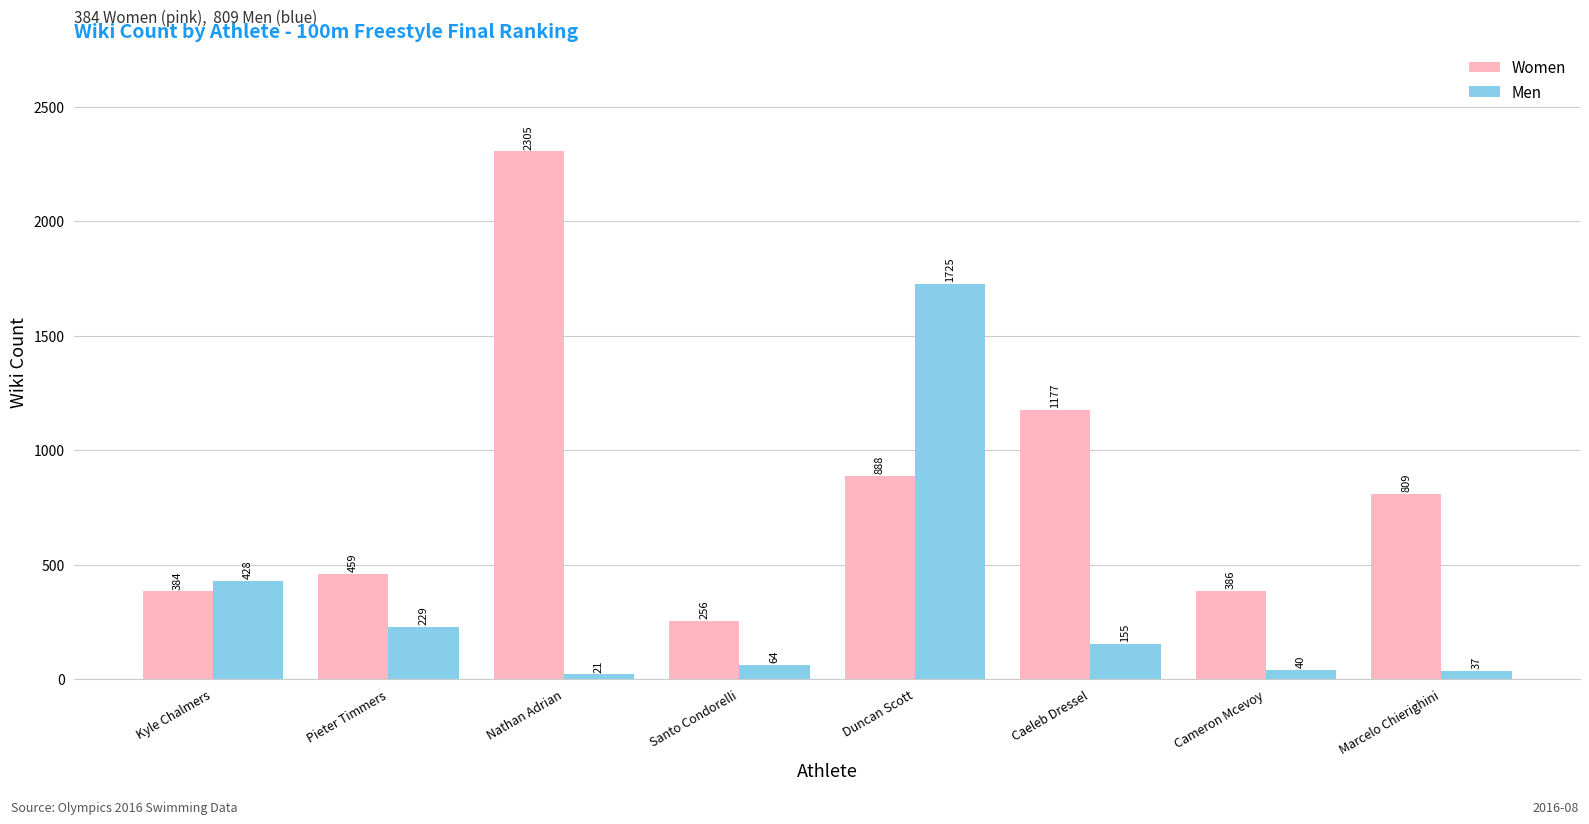

Which series has the largest total across all categories?

Women